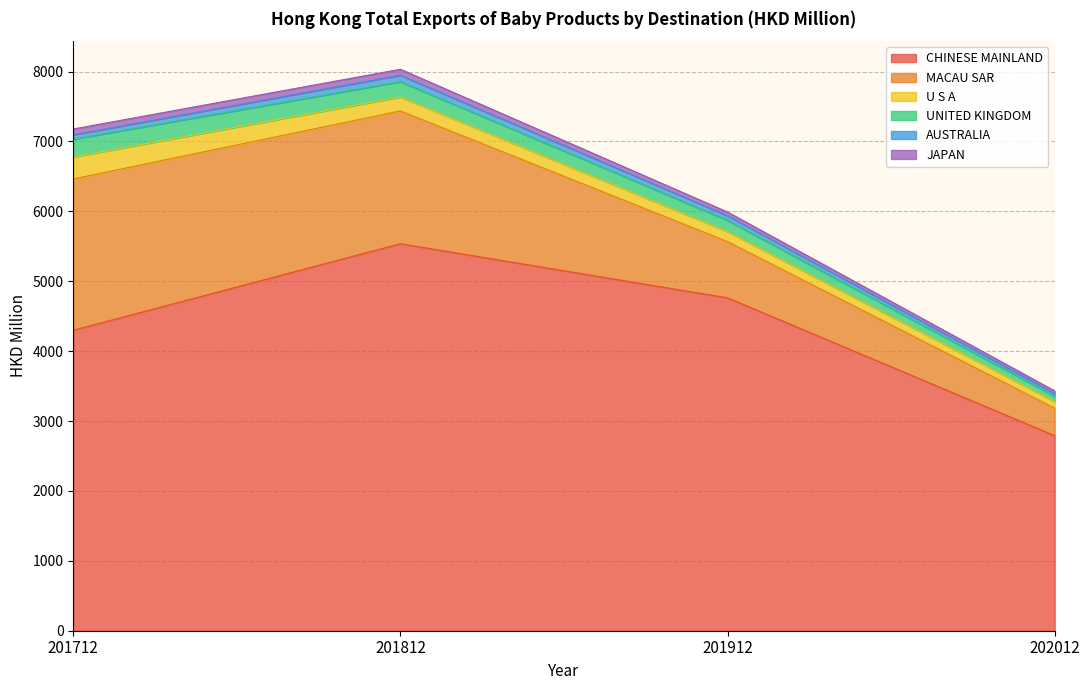

Reading left to right, list all the values displayed in this chart.

CHINESE MAINLAND: 201712=4298.4	201812=5536.2	201912=4762.3	202012=2790.1
MACAU SAR: 201712=2164.8	201812=1899.9	201912=804.4	202012=393.3
U S A: 201712=313.6	201812=199.5	201912=143.8	202012=95.3
UNITED KINGDOM: 201712=255.2	201812=218.7	201912=160.2	202012=75.9
AUSTRALIA: 201712=62.6	201812=92.7	201912=66.1	202012=38.9
JAPAN: 201712=83.1	201812=85.2	201912=53.1	202012=37.8